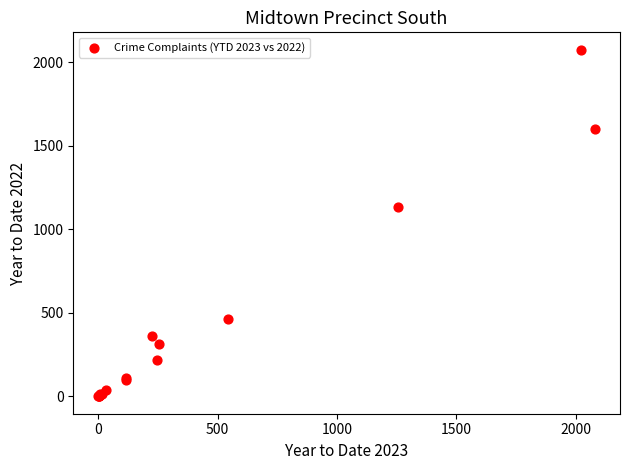

What Y value in the scatter plot is closest to 1037?

1133